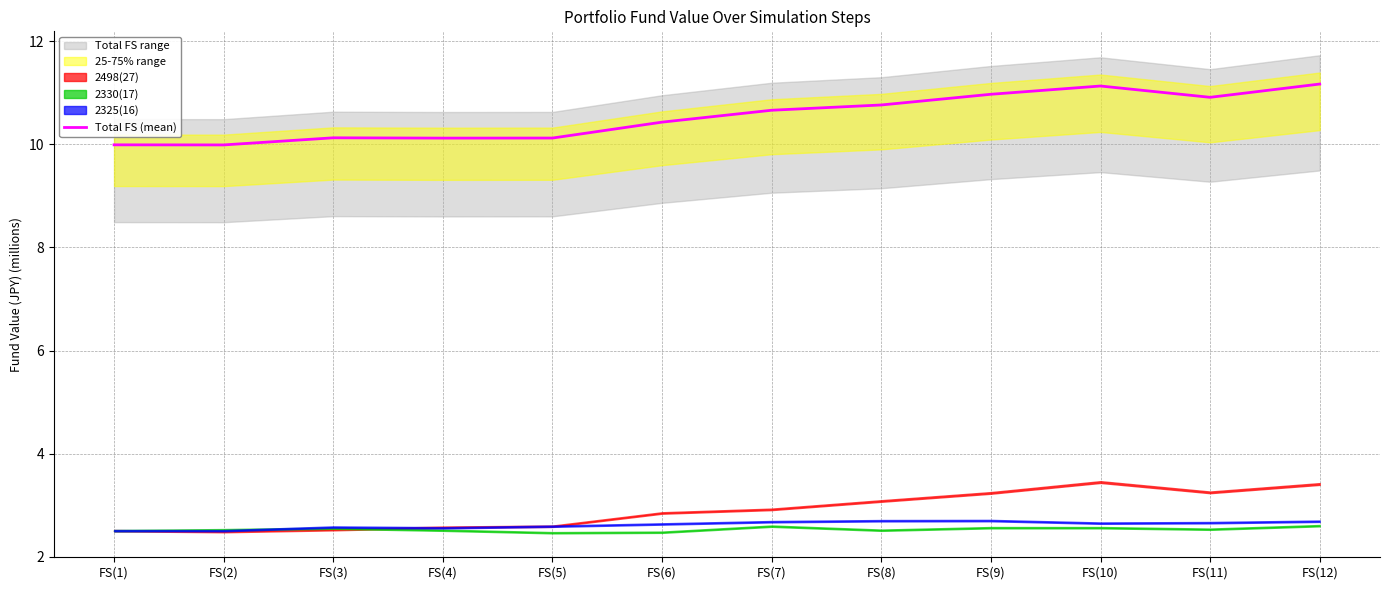

Reading right to left, transcribe all the data shown in this chart.

FS(12)=11.2	FS(11)=10.9	FS(10)=11.1	FS(9)=11.0	FS(8)=10.8	FS(7)=10.7	FS(6)=10.4	FS(5)=10.1	FS(4)=10.1	FS(3)=10.1	FS(2)=10.0	FS(1)=10.0